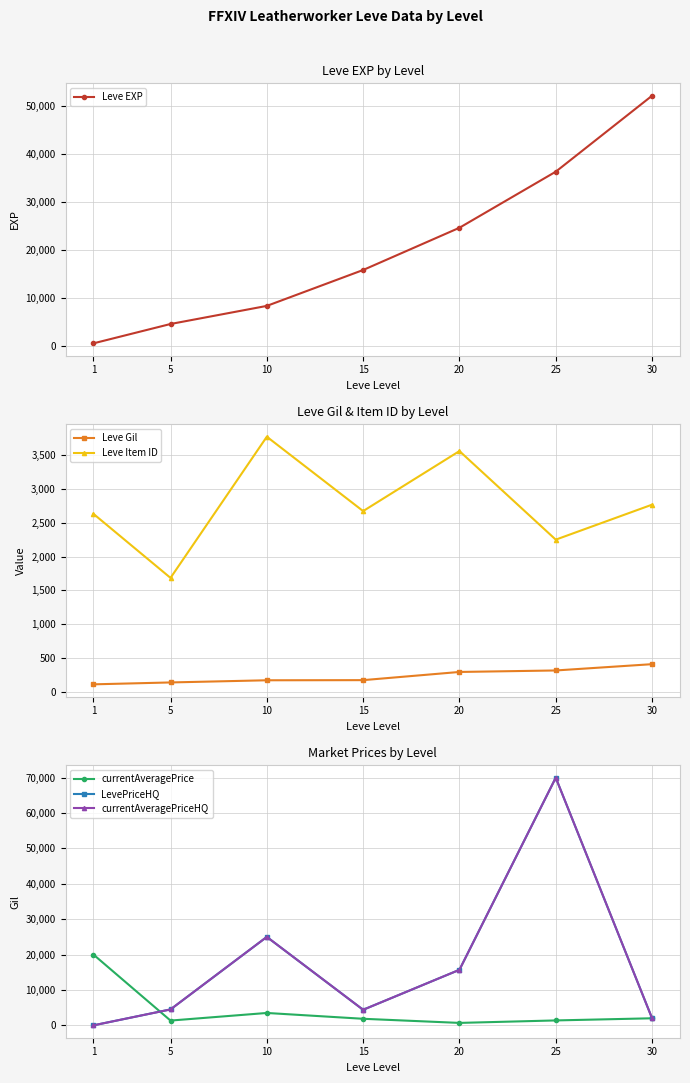

Is the value of Leve EXP at 10 greater than the value of LevePriceHQ at 30?

Yes